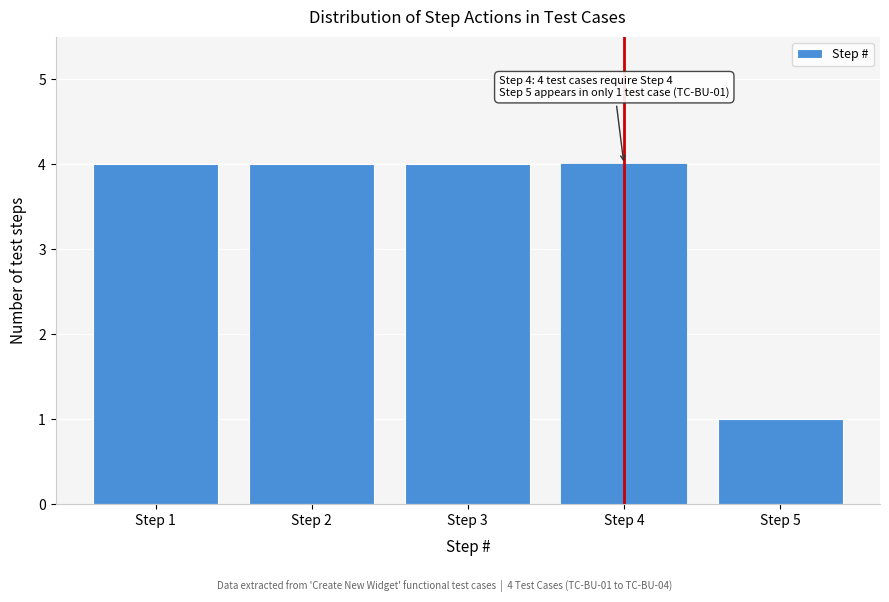

Reading left to right, list all the values displayed in this chart.

Step 1=4	Step 2=4	Step 3=4	Step 4=4	Step 5=1